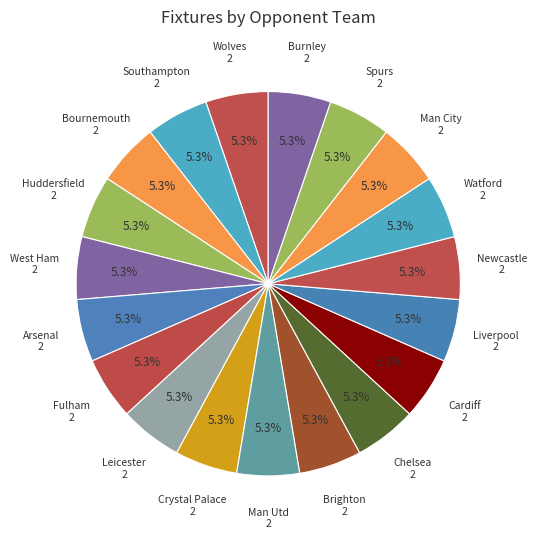

Does any single category account for the majority?

No